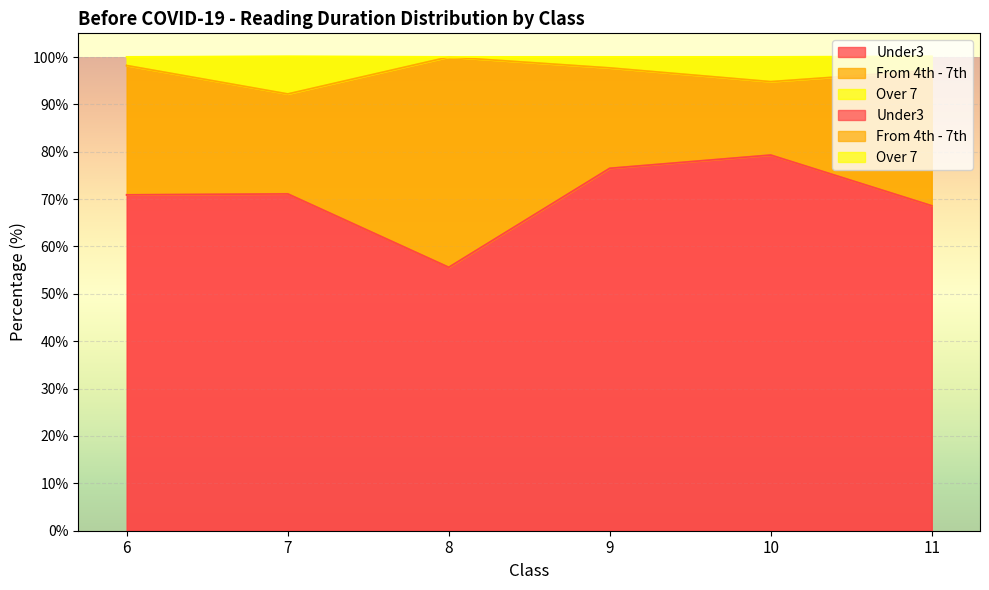

Between 8 and 7, which is larger?

7